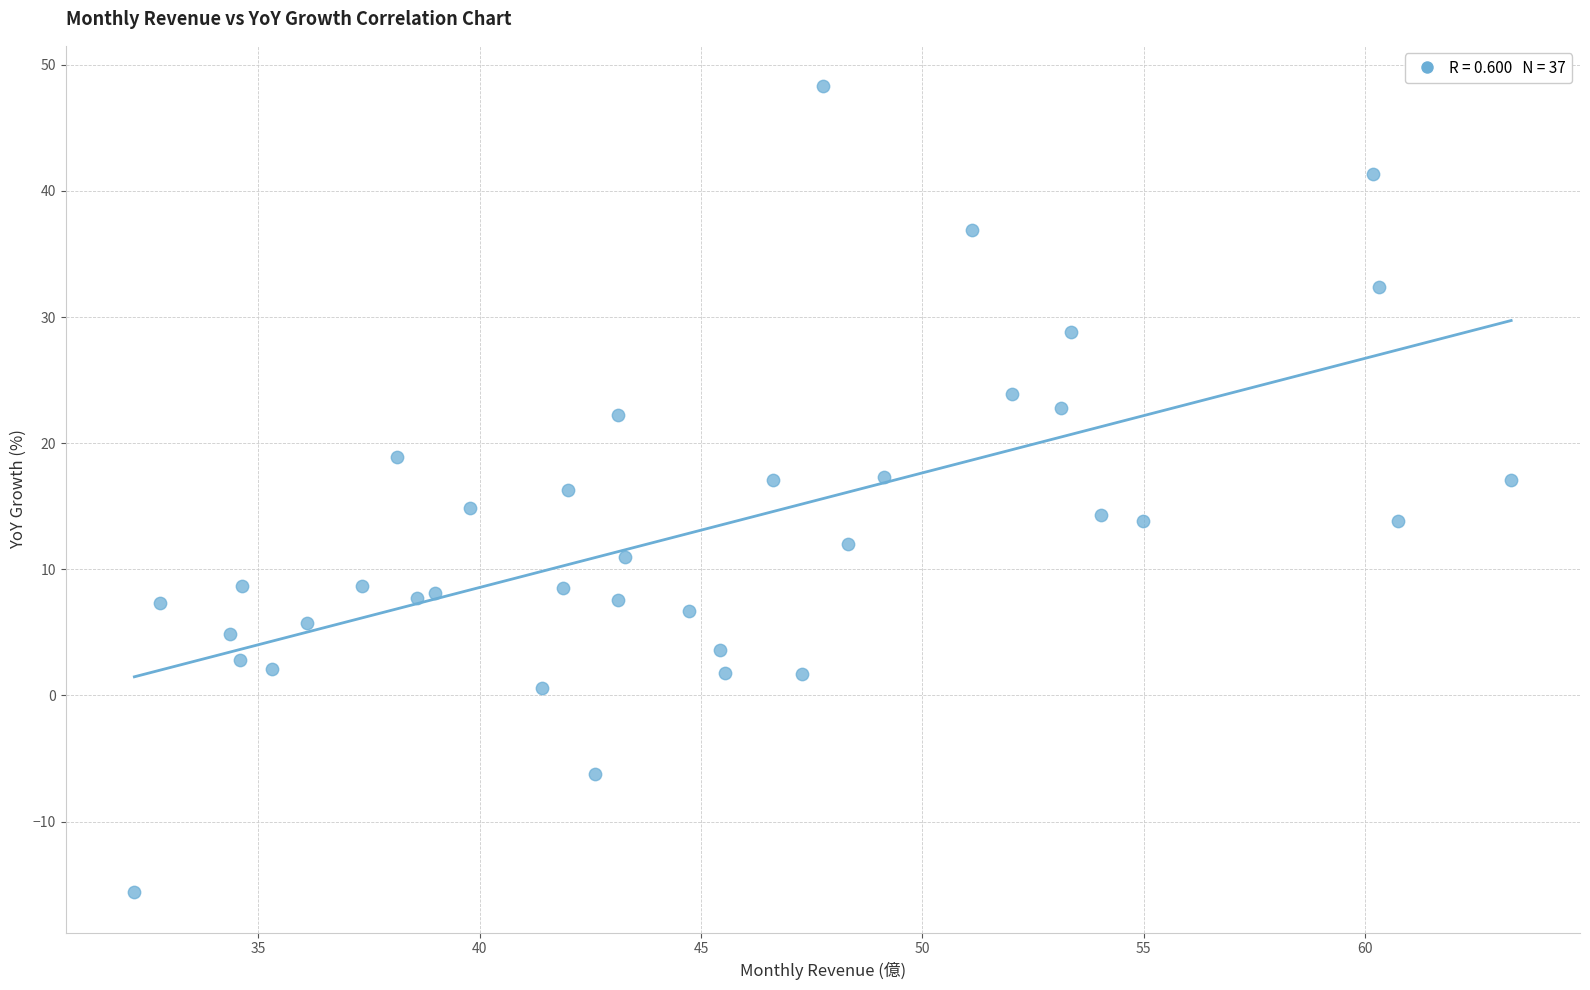

What is the range of X values (max minus min)?

31.1